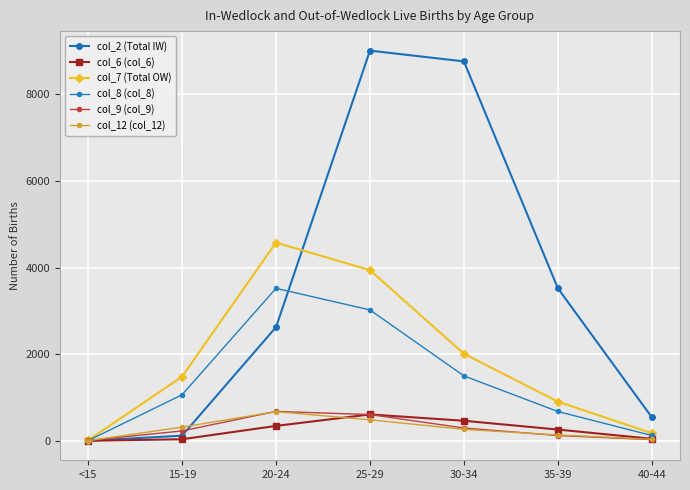

Count the number of data series in this chart.

6